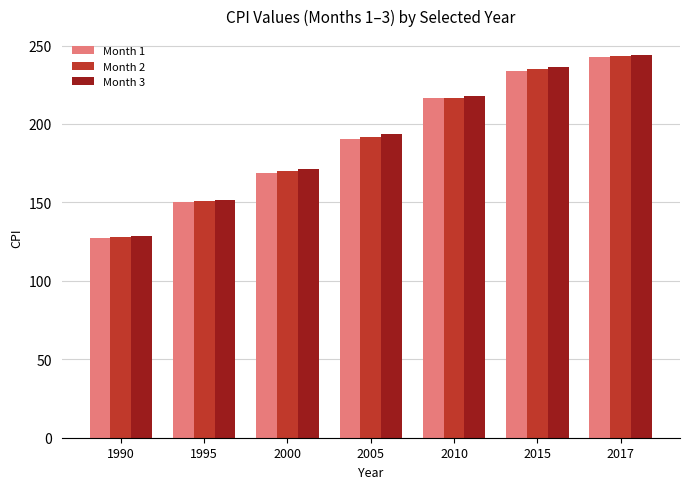

Reading left to right, extract all data points from this chart.

Month 1: 1990=127.4	1995=150.3	2000=168.8	2005=190.7	2010=216.7	2015=233.7	2017=242.8
Month 2: 1990=128.0	1995=150.9	2000=169.8	2005=191.8	2010=216.7	2015=234.7	2017=243.6
Month 3: 1990=128.7	1995=151.4	2000=171.2	2005=193.3	2010=217.6	2015=236.1	2017=243.8